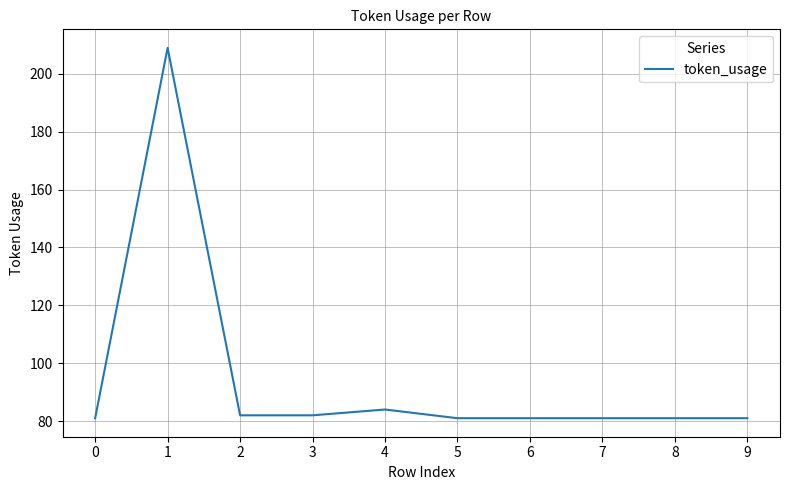

What is the smallest value displayed?

81